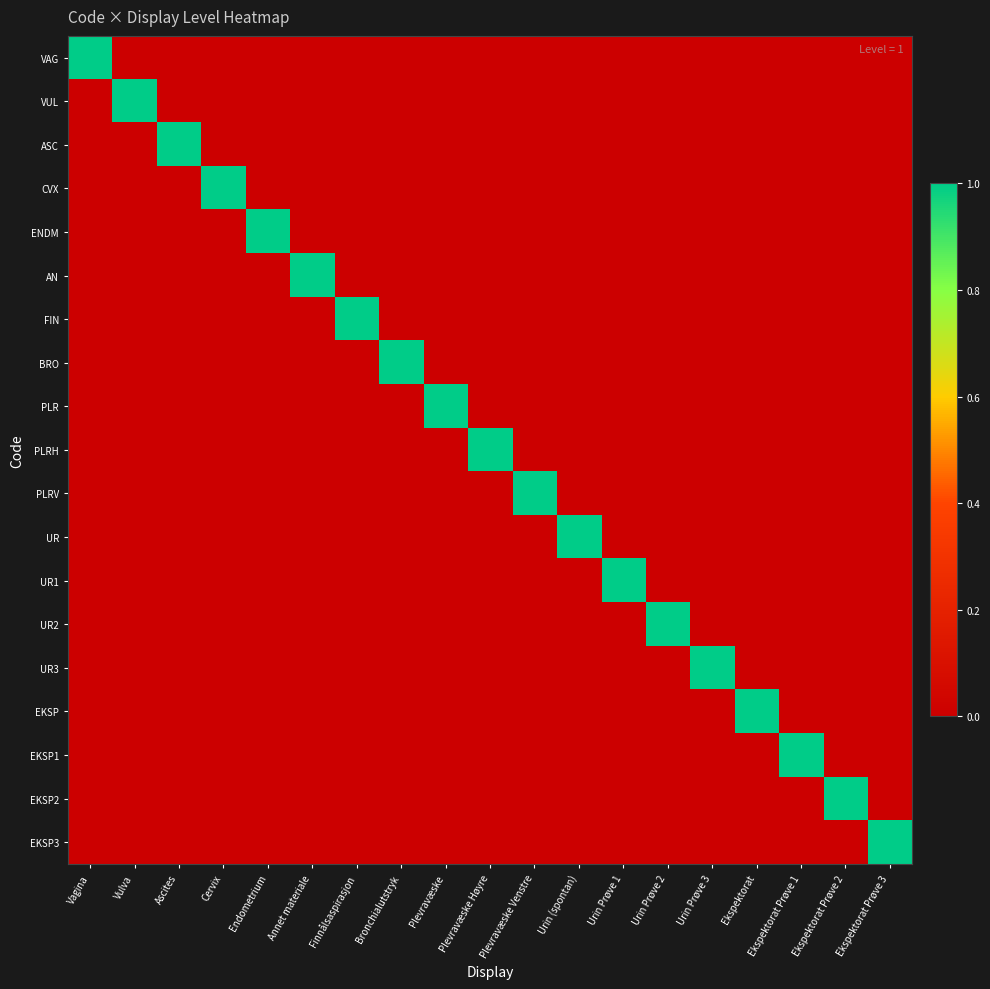

What is the spread (max minus min) of values at Urin Prøve 1?

1